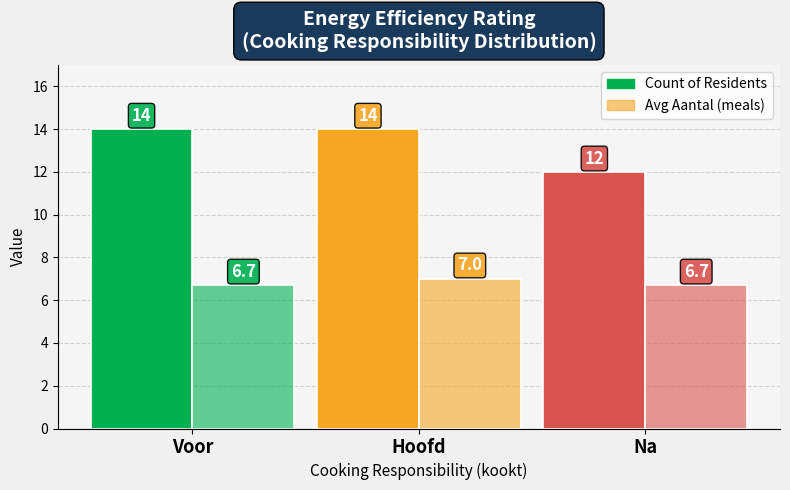

At which label is Avg Aantal (meals) closest to 6?

Voor